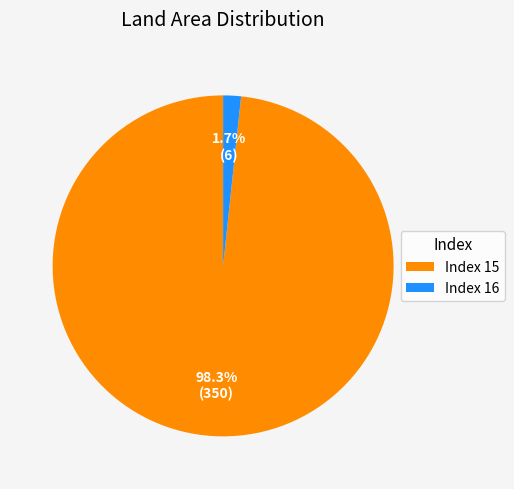

Does Index 16 represent more than half of the total?

No